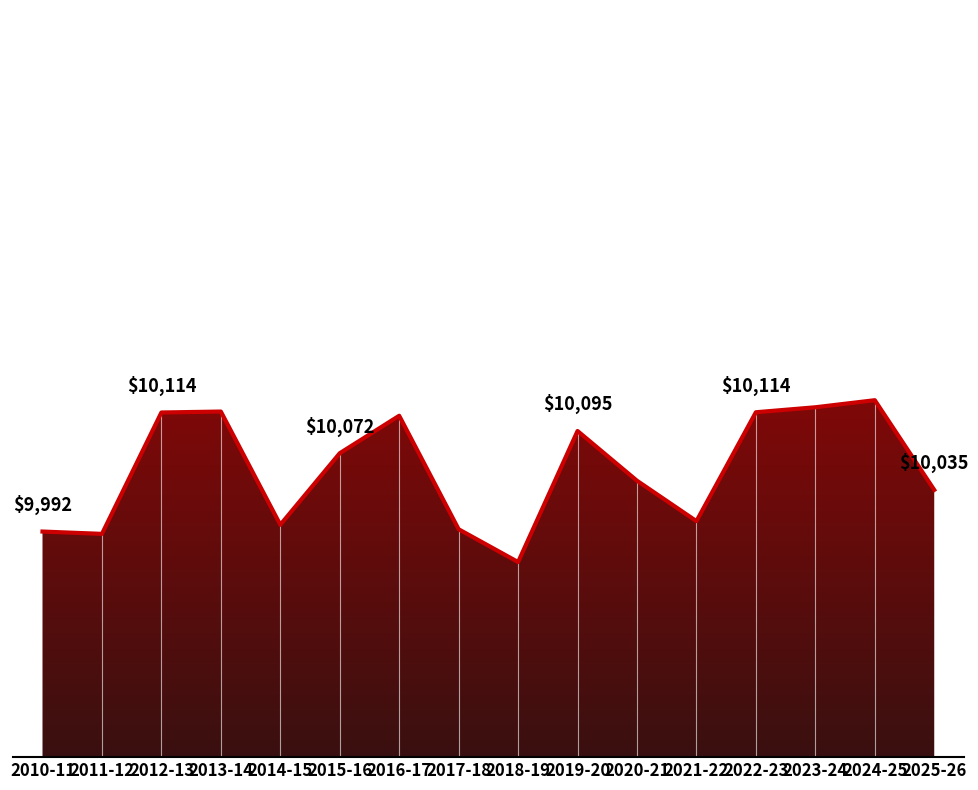

List the labels in order of value, largest first.

2024-25, 2023-24, 2013-14, 2022-23, 2012-13, 2016-17, 2019-20, 2015-16, 2020-21, 2025-26, 2021-22, 2014-15, 2017-18, 2010-11, 2011-12, 2018-19